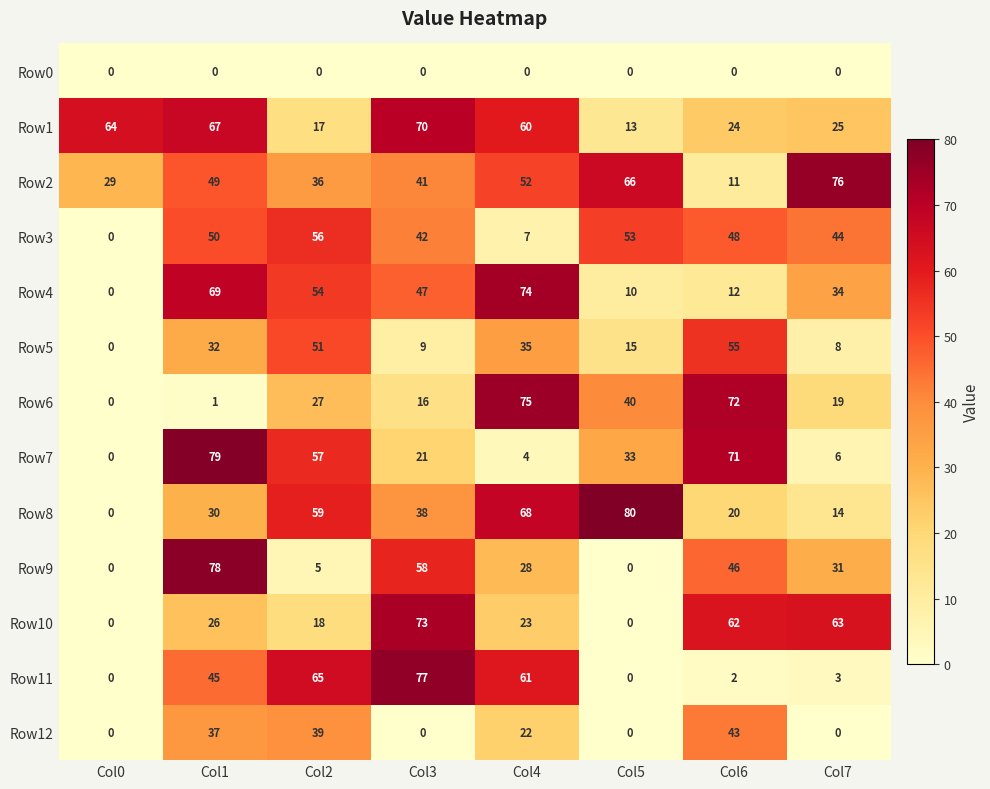

What is the sum of all Row12 values?

141